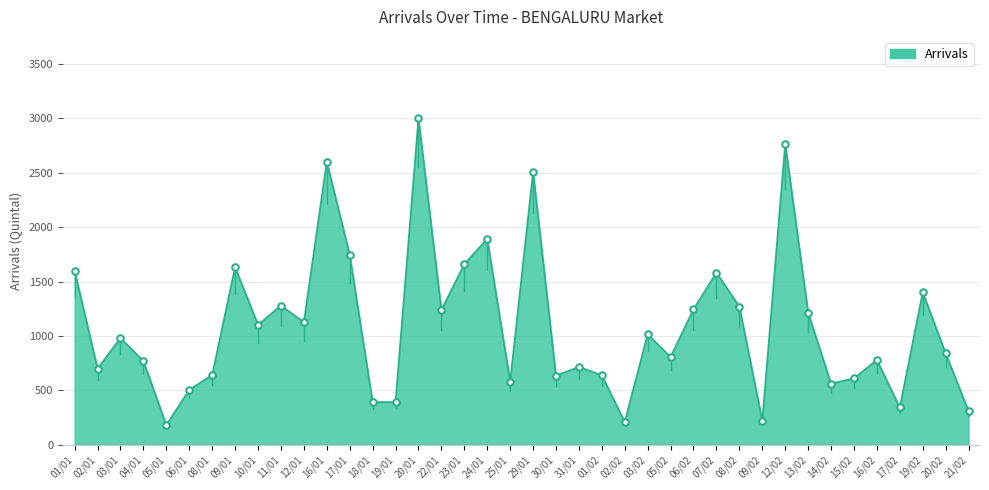

What is the ratio of the value at 18/01 to the value at 10/01?

0.4